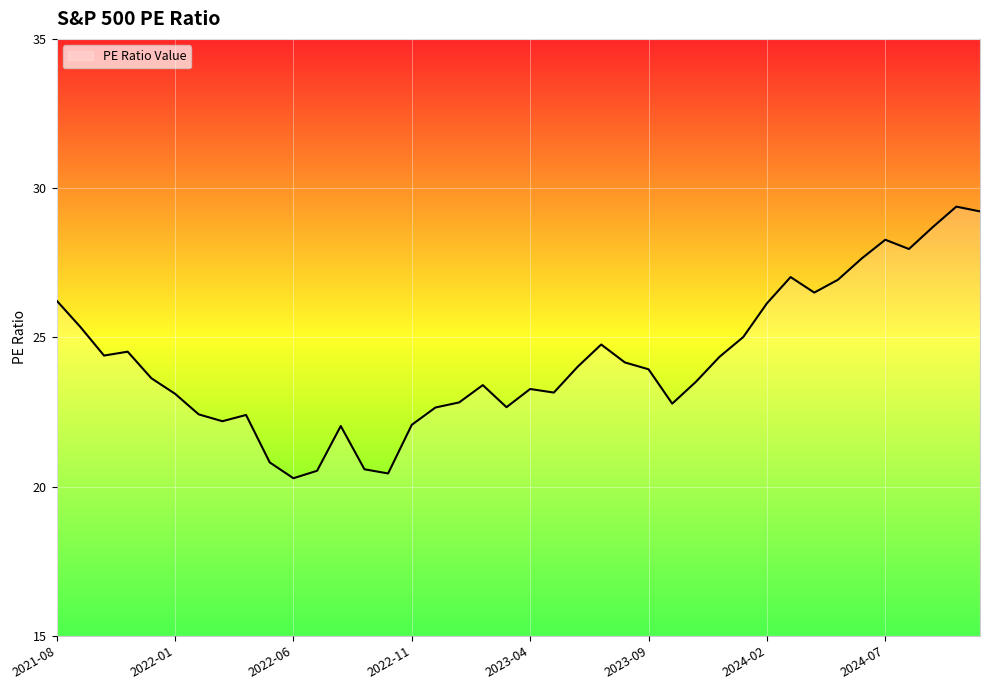

What is the smallest value displayed?

20.3